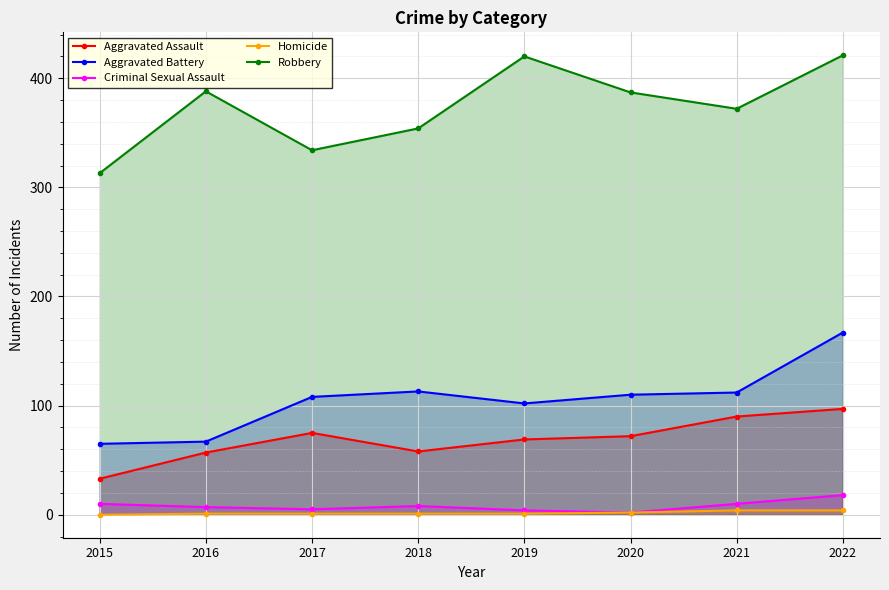

Where is the first local minimum for Aggravated Assault?

2018